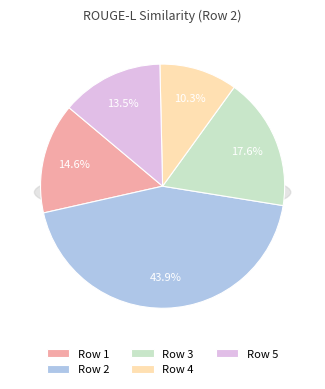

Is it true that 2 is 50% of the pie?

False